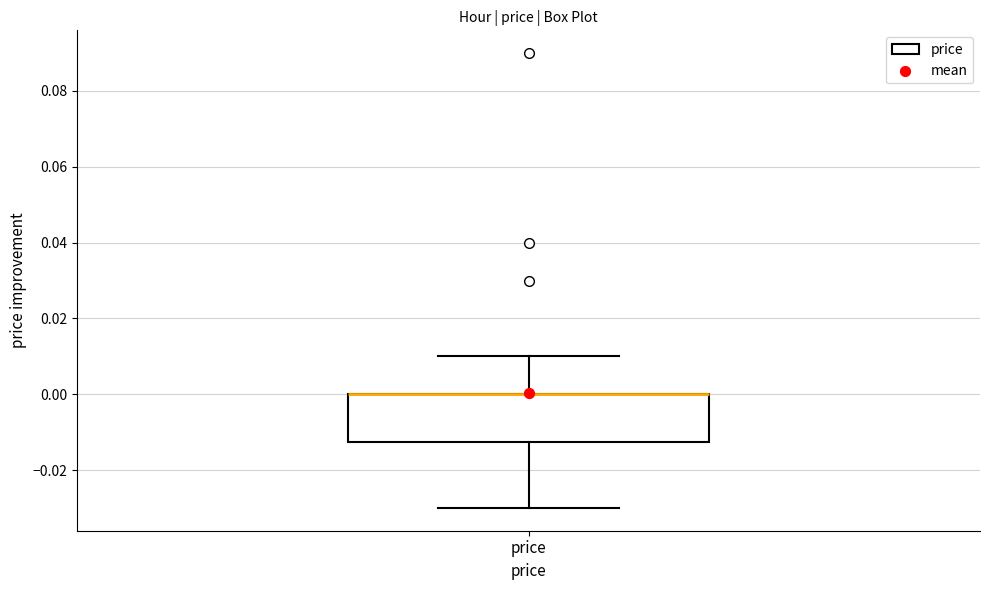

Transcribe this box plot: give where the median line is, the range the box spans, and where the two whiskers end, as read against the y-axis. The values are not printed on the chart, so give them approximately, as read against the axis.

median 0.000 (drawn on the box's upper edge), box -0.012 to 0.000, whiskers -0.030 to 0.010